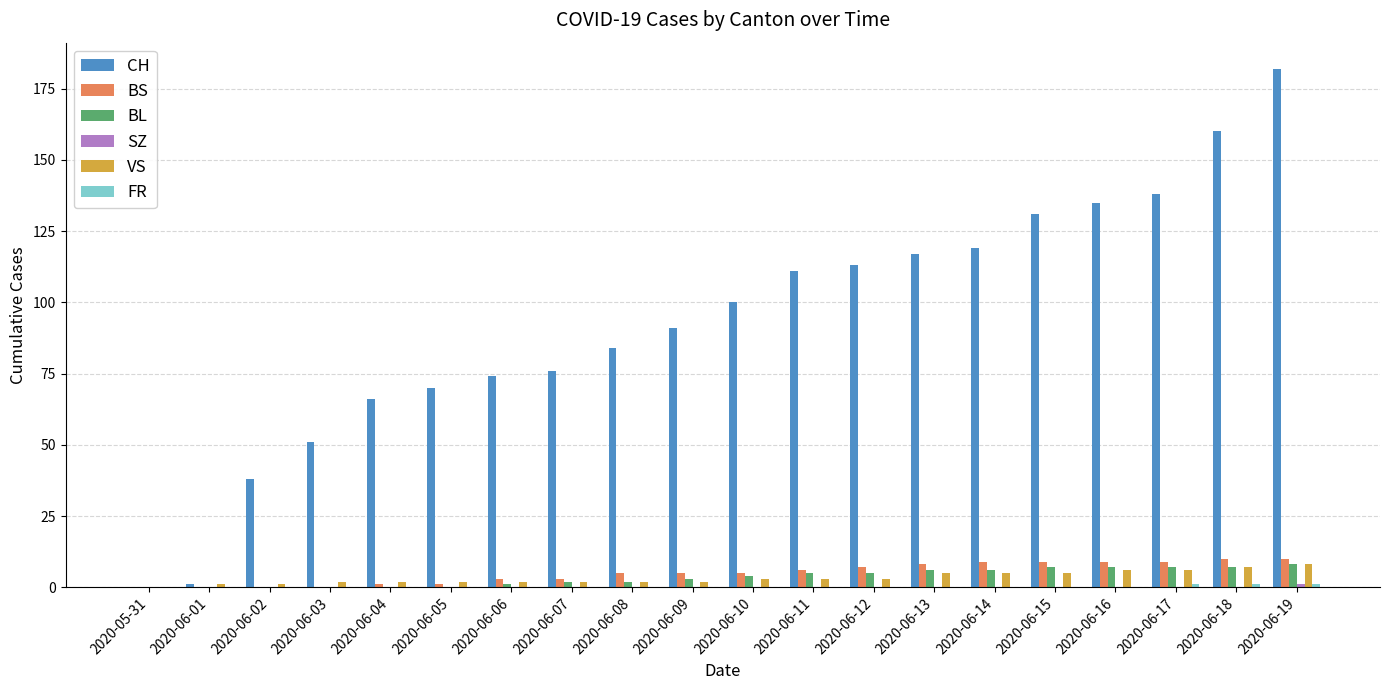

Which series changed the most between 2020-06-02 and 2020-06-16?

CH